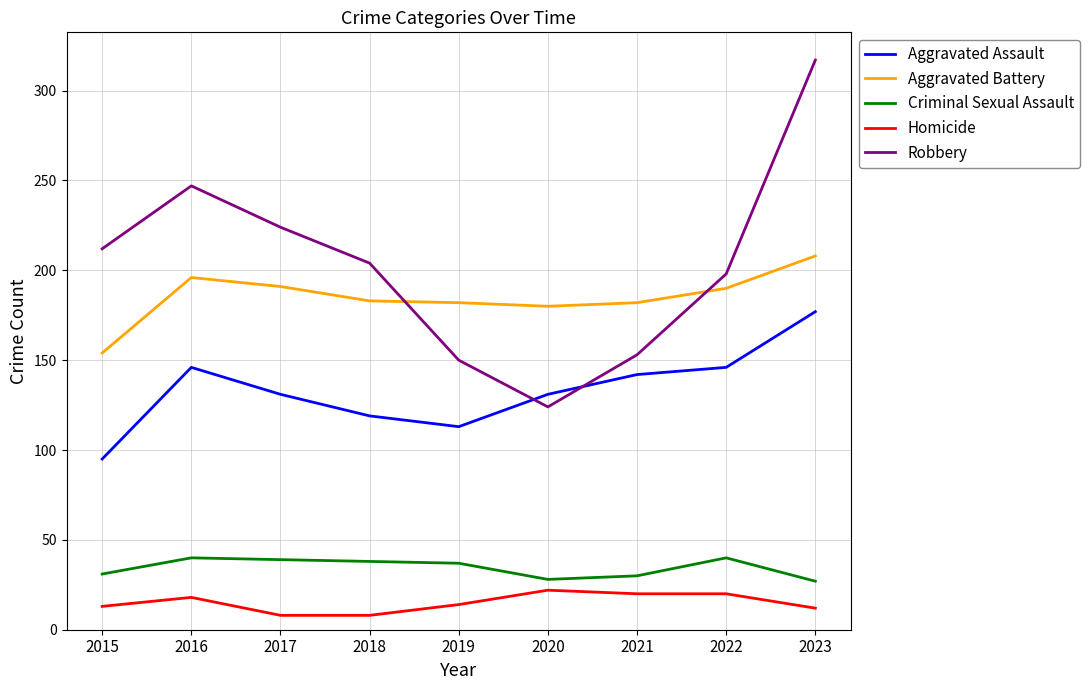

True or false: Aggravated Battery and Criminal Sexual Assault intersect in this chart.

False